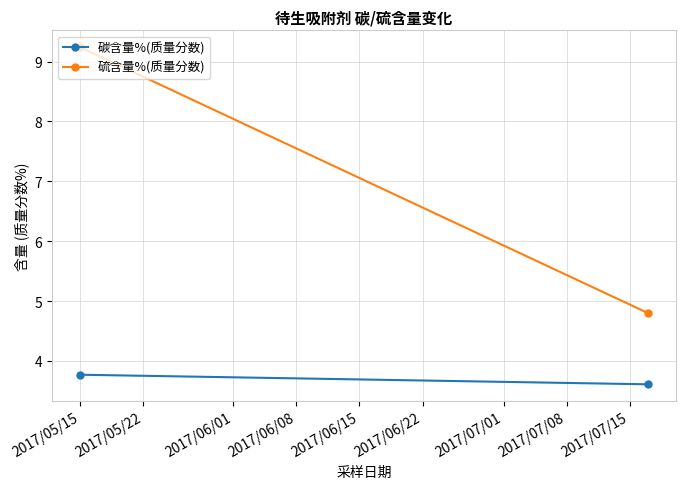

What are all the series names shown in the legend?

碳含量%(质量分数), 硫含量%(质量分数)